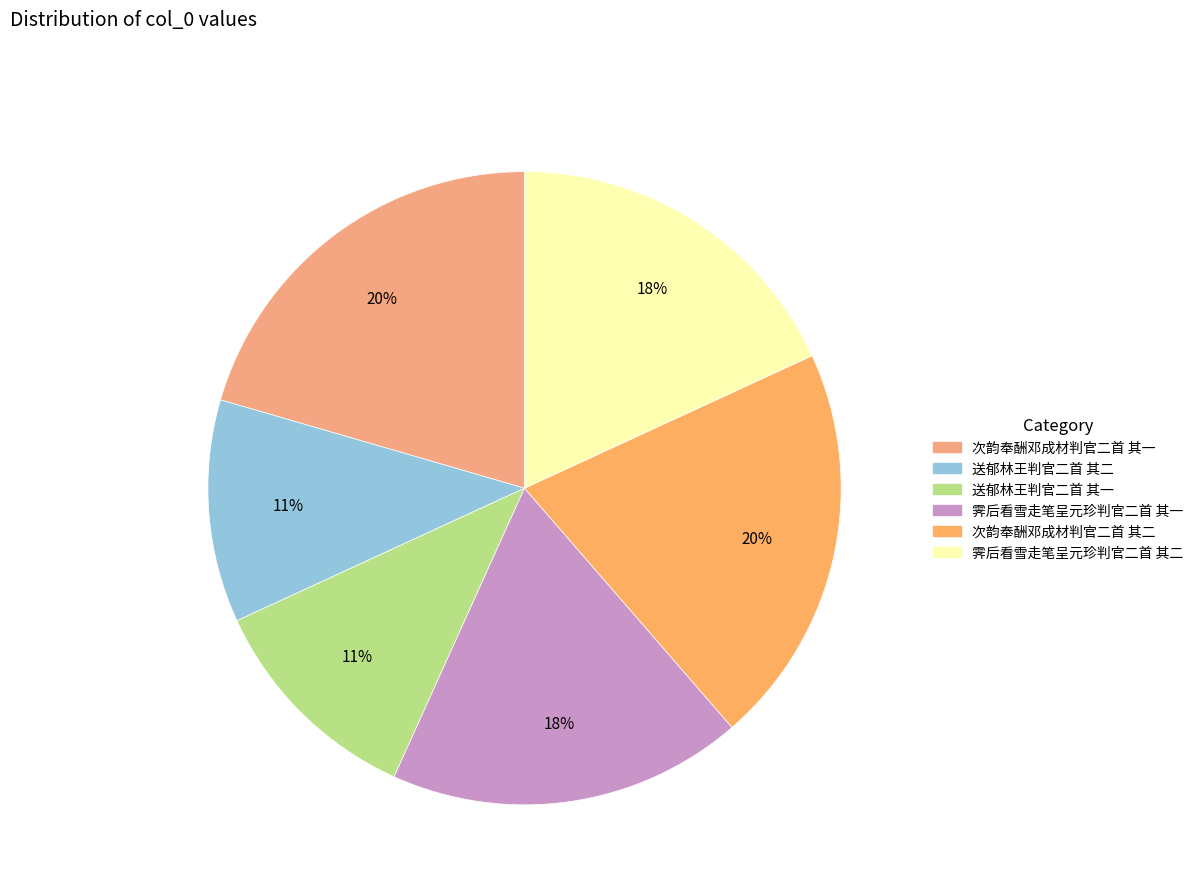

The 次韵奉酬邓成材判官二首 其二 slice represents 20% of the pie. True or false?

True